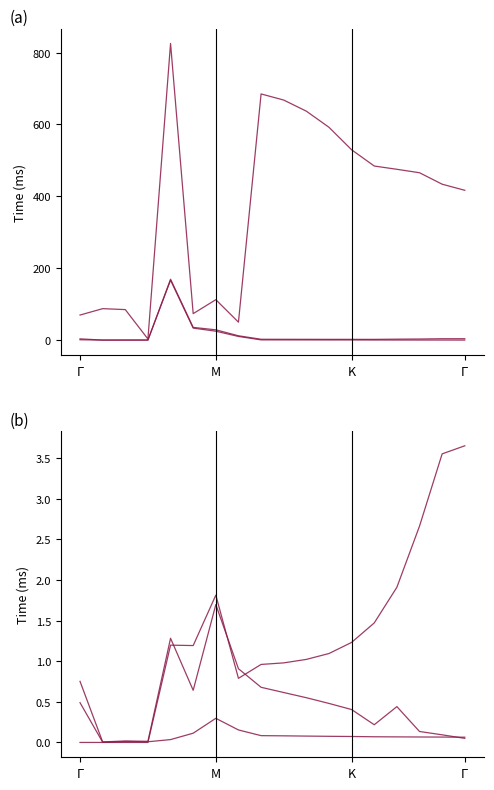

Reading right to left, list all the values displayed in this chart.

InitTime: 416.8	433.8	465.7	475.2	484.3	529.5	592.2	637.0	667.9	684.9	49.9	112.4	73.6	825.5	3.0	84.8	87.5	69.7
AvgMatchTime: 3.8	3.8	3.0	2.6	2.0	2.0	2.0	2.1	2.2	2.3	12.0	28.6	35.3	169.3	0.1	0.1	0.0	3.4
AvgMarkTime: 0.0	0.1	0.1	0.2	0.2	0.3	0.4	0.4	0.5	0.5	10.1	24.7	33.3	166.7	0.1	0.0	0.0	0.9
AvgCmpTime: 0.1	0.1	0.1	0.1	0.1	0.1	0.1	0.1	0.1	0.1	0.2	0.3	0.1	0.0	0.0	0.0	0.0	0.5
OrTime: 0.1	0.1	0.1	0.4	0.2	0.4	0.5	0.6	0.6	0.7	0.9	1.7	0.6	1.3	0.0	0.0	0.0	0.8
AvgBitTime: 3.7	3.6	2.7	1.9	1.5	1.2	1.1	1.0	1.0	1.0	0.8	1.8	1.2	1.2	0.0	0.0	0.0	0.0